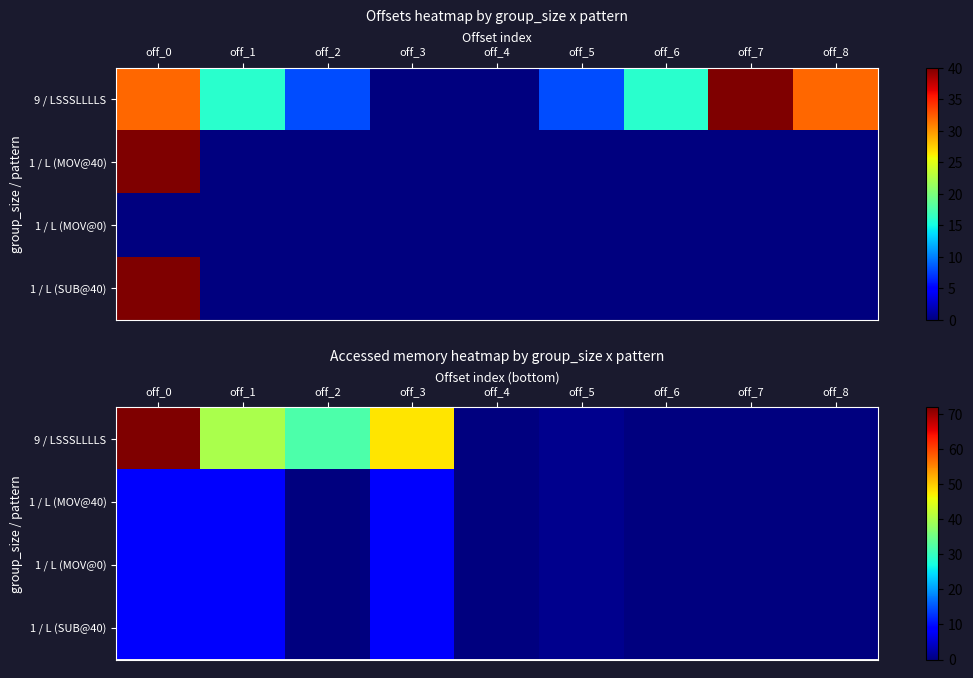

Reading left to right, extract all data points from this chart.

row_0: off_0=72	off_1=40	off_2=32	off_3=48	off_4=0	off_5=1	off_6=0	off_7=0	off_8=0
row_1: off_0=8	off_1=8	off_2=0	off_3=8	off_4=0	off_5=1	off_6=0	off_7=0	off_8=0
row_2: off_0=8	off_1=8	off_2=0	off_3=8	off_4=0	off_5=1	off_6=0	off_7=0	off_8=0
row_3: off_0=8	off_1=8	off_2=0	off_3=8	off_4=0	off_5=1	off_6=0	off_7=0	off_8=0